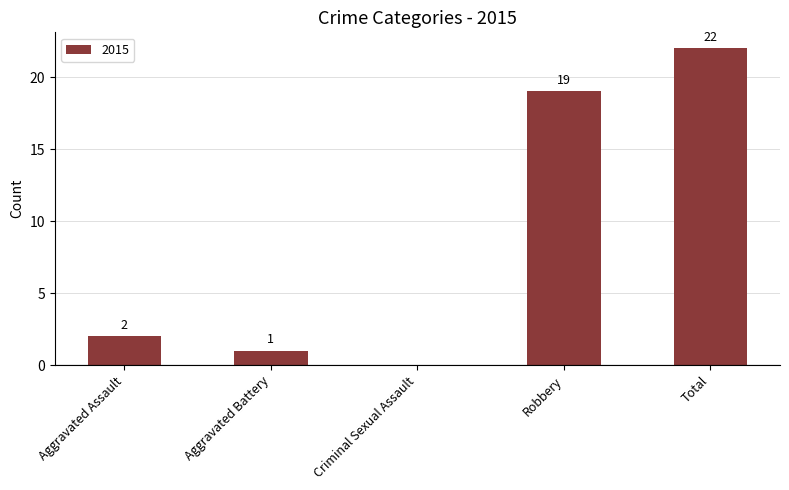

At which category does the chart reach its peak across all series?

Total